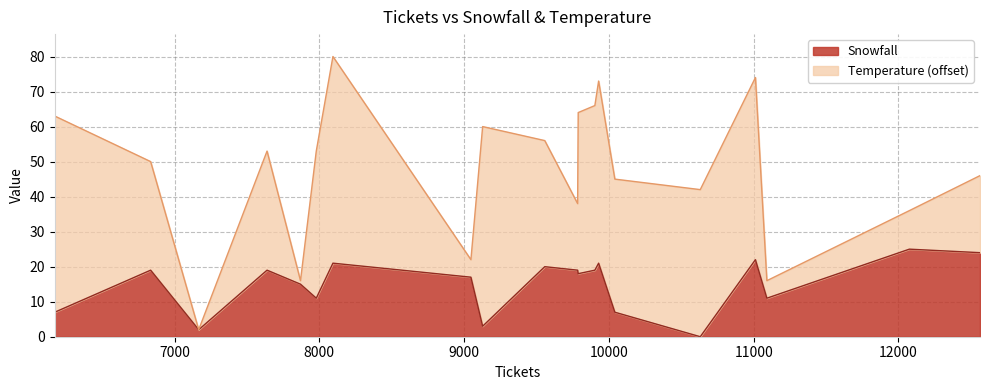

What is the difference between the second highest and minimum values in the Snowfall series?

24